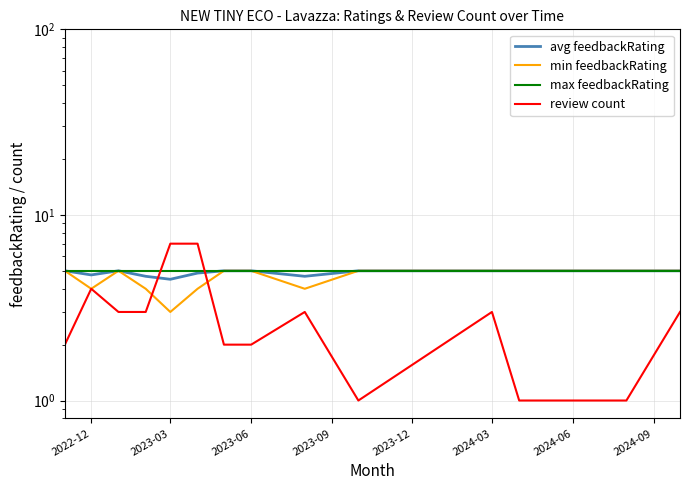

After their last crossing, which series has the higher values: avg feedbackRating or review count?

avg feedbackRating